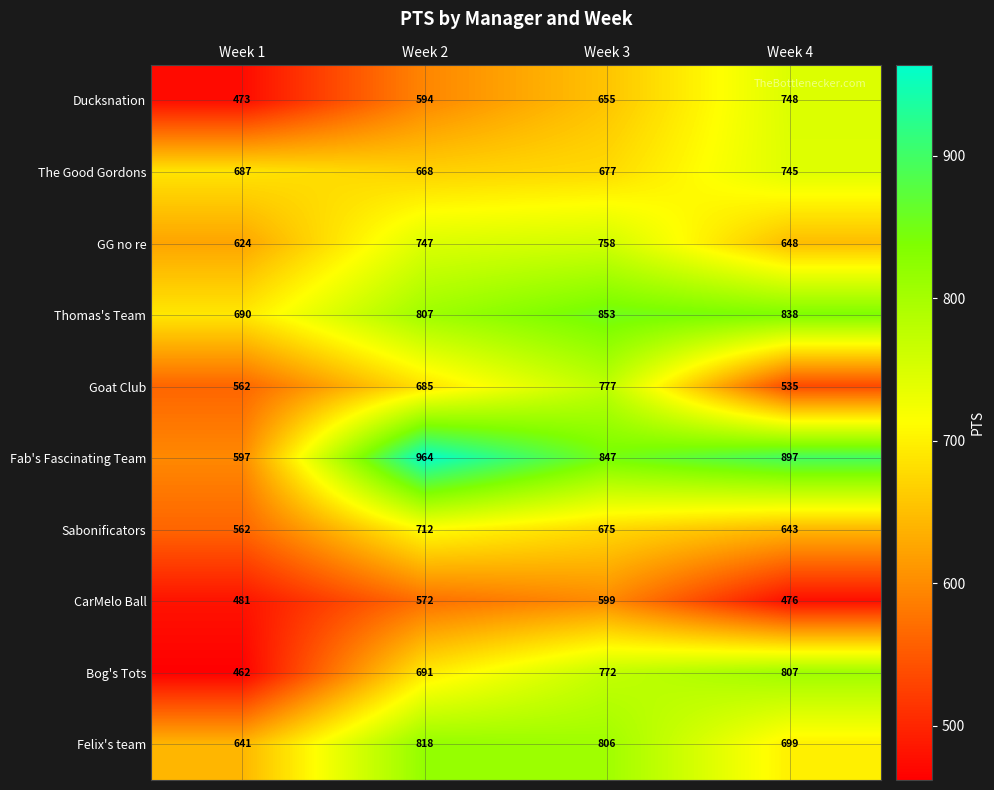

Which series changed the most between Week 3 and Week 4?

Goat Club